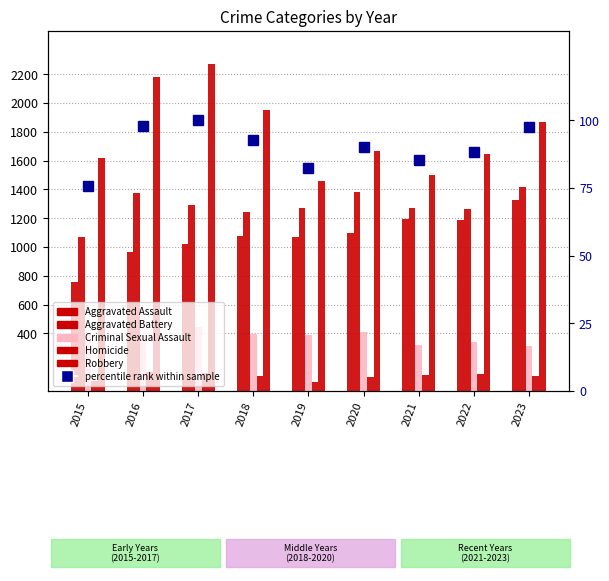

How many series are shown in this chart?

6